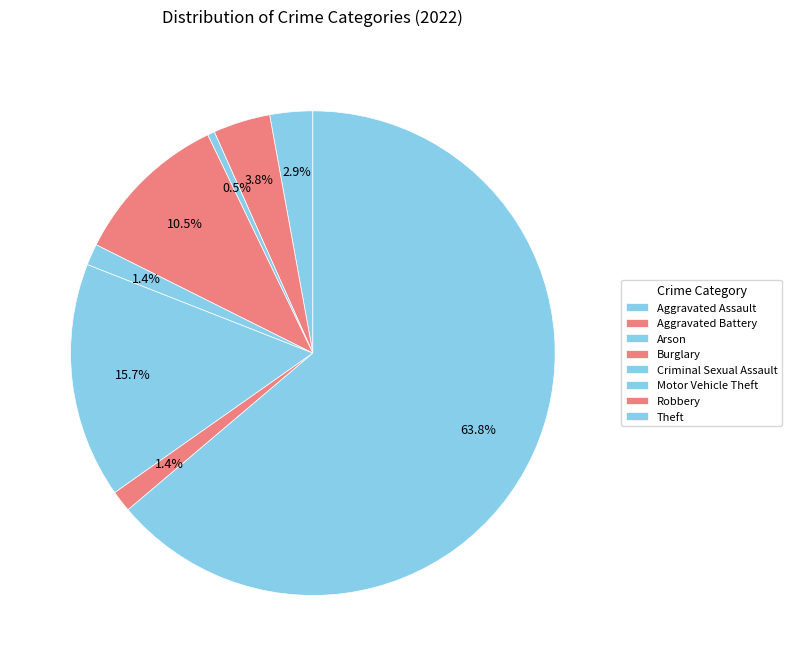

Which category has the biggest portion of the pie?

Theft